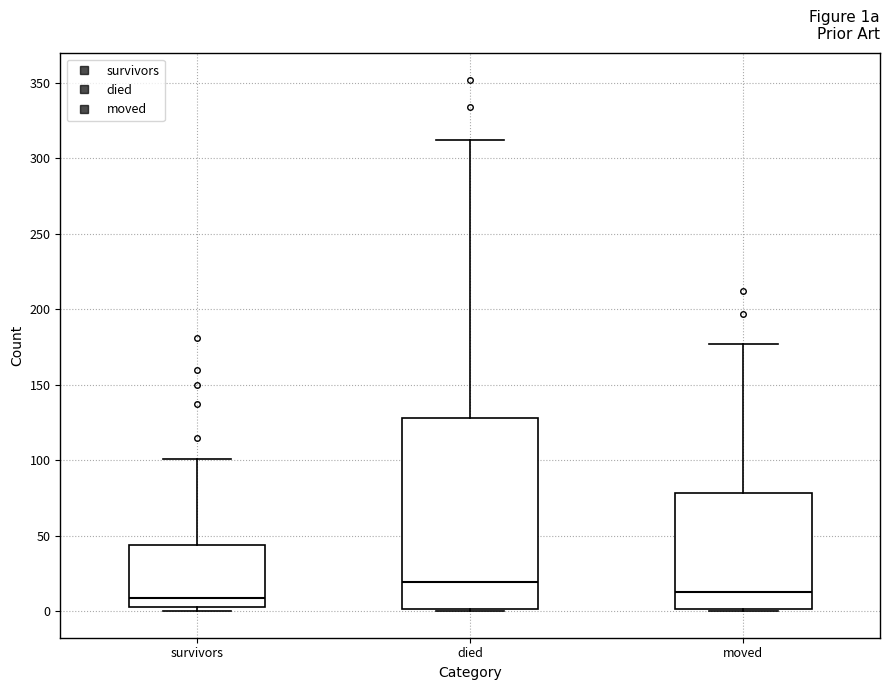

Comparing the boxes themselves (not the whiskers), which one is the tallest?

died